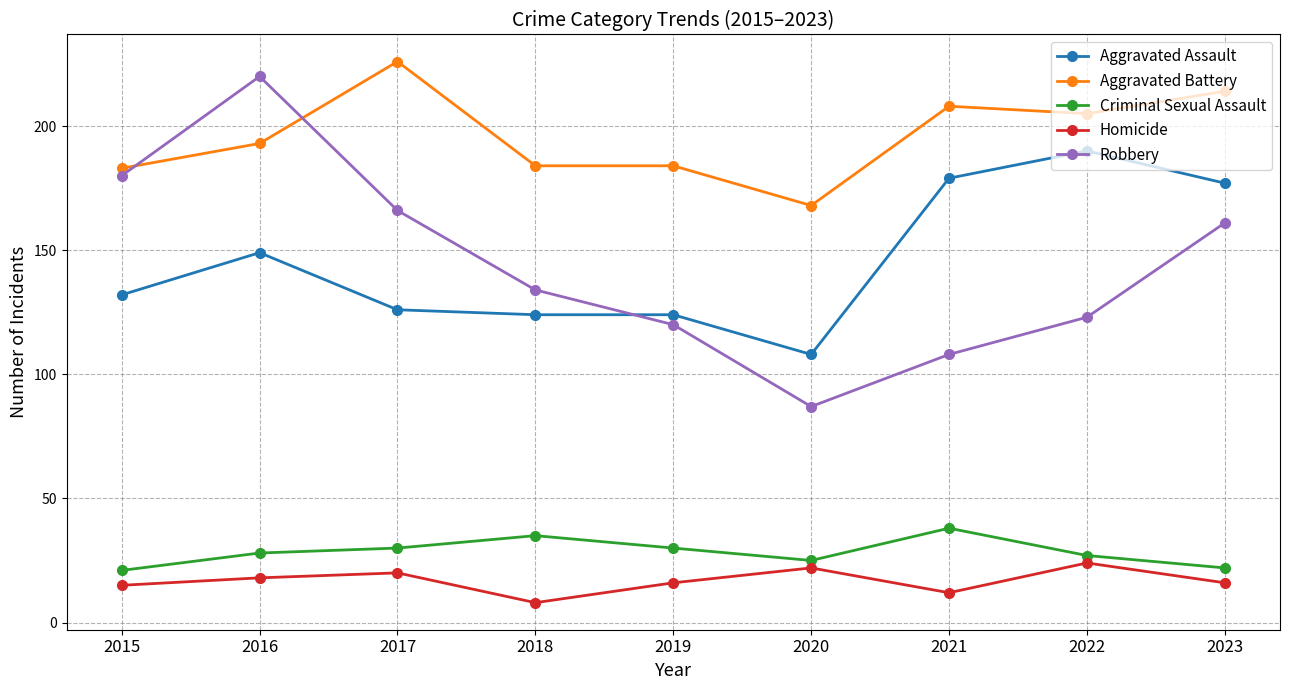

What is the average value of the Criminal Sexual Assault series?

28